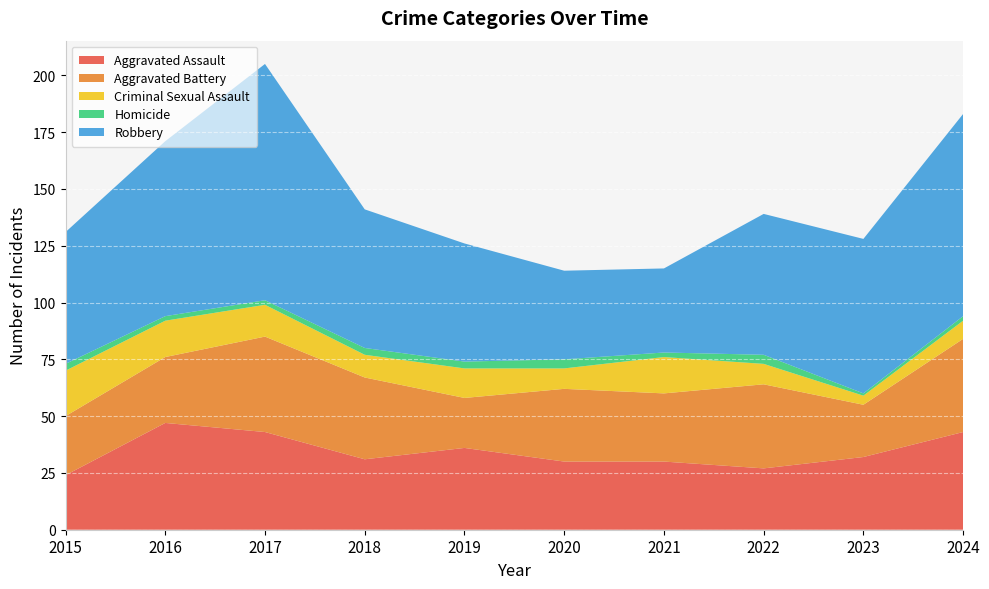

Reading left to right, what are all the values shown in this chart?

Aggravated Assault: 2015=24	2016=47	2017=43	2018=31	2019=36	2020=30	2021=30	2022=27	2023=32	2024=43
Aggravated Battery: 2015=26	2016=29	2017=42	2018=36	2019=22	2020=32	2021=30	2022=37	2023=23	2024=41
Criminal Sexual Assault: 2015=20	2016=16	2017=14	2018=10	2019=13	2020=9	2021=16	2022=9	2023=4	2024=8
Homicide: 2015=3	2016=2	2017=2	2018=3	2019=3	2020=4	2021=2	2022=4	2023=1	2024=2
Robbery: 2015=58	2016=77	2017=104	2018=61	2019=52	2020=39	2021=37	2022=62	2023=68	2024=89